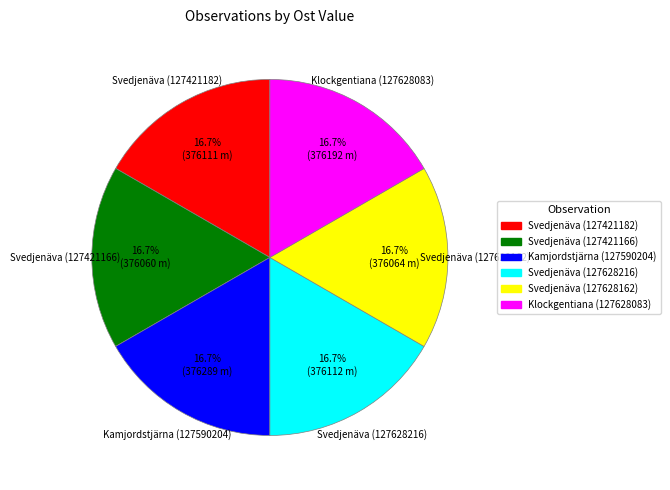

What percentage do Svedjenäva (127628162) and Klockgentiana (127628083) together represent?

33.3%